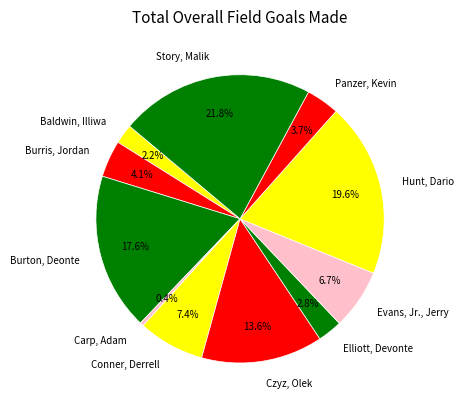

Which slice is the largest?

Story, Malik